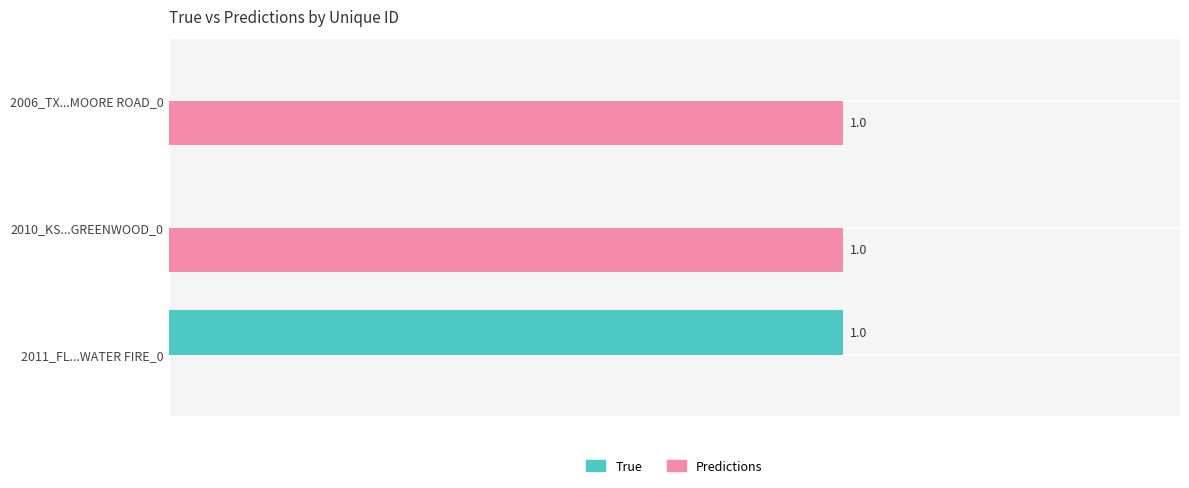

Is the value of True at 2010_KS...GREENWOOD_0 greater than the value of Predictions at 2006_TX...MOORE ROAD_0?

No